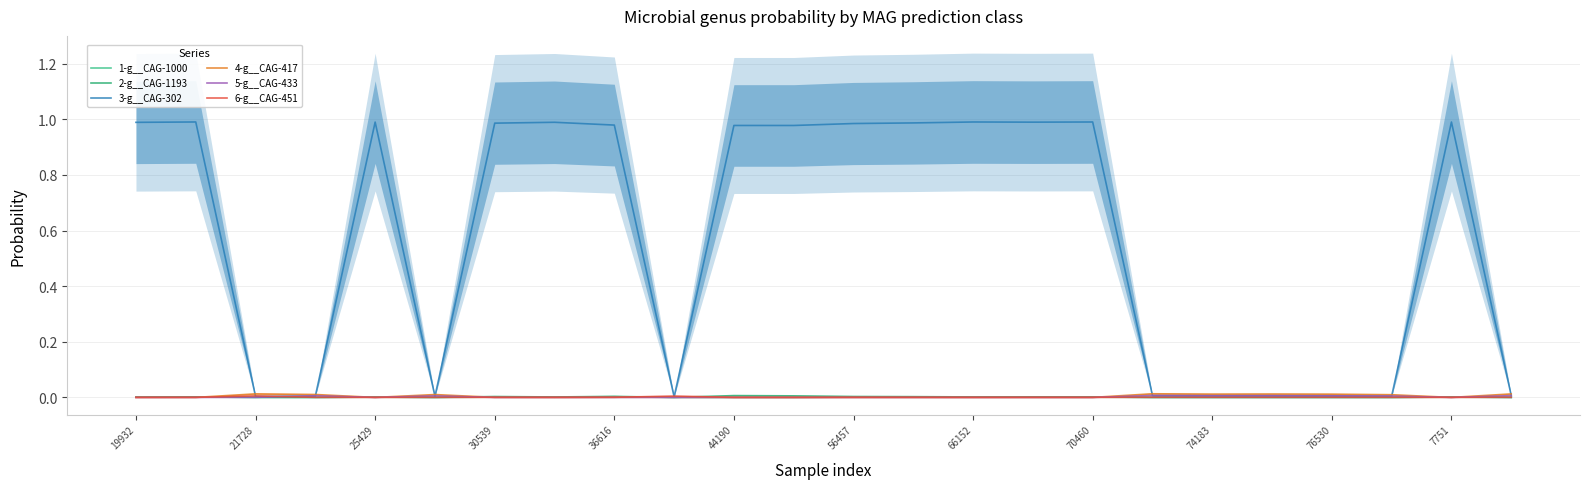

Reading left to right, transcribe all the data shown in this chart.

1-g__CAG-1000: 0.0	0.0	0.0	0.0	0.0	0.0	0.0	0.0	0.0	0.0	0.0	0.0	0.0	0.0	0.0	0.0	0.0	0.0	0.0	0.0	0.0	0.0	0.0	0.0
2-g__CAG-1193: 0.0	0.0	0.0	0.0	0.0	0.0	0.0	0.0	0.0	0.0	0.0	0.0	0.0	0.0	0.0	0.0	0.0	0.0	0.0	0.0	0.0	0.0	0.0	0.0
3-g__CAG-302: 1.0	1.0	0.0	0.0	1.0	0.0	1.0	1.0	1.0	0.0	1.0	1.0	1.0	1.0	1.0	1.0	1.0	0.0	0.0	0.0	0.0	0.0	1.0	0.0
4-g__CAG-417: 0.0	0.0	0.0	0.0	0.0	0.0	0.0	0.0	0.0	0.0	0.0	0.0	0.0	0.0	0.0	0.0	0.0	0.0	0.0	0.0	0.0	0.0	0.0	0.0
5-g__CAG-433: 0.0	0.0	0.0	0.0	0.0	0.0	0.0	0.0	0.0	0.0	0.0	0.0	0.0	0.0	0.0	0.0	0.0	0.0	0.0	0.0	0.0	0.0	0.0	0.0
6-g__CAG-451: 0.0	0.0	0.0	0.0	0.0	0.0	0.0	0.0	0.0	0.0	0.0	0.0	0.0	0.0	0.0	0.0	0.0	0.0	0.0	0.0	0.0	0.0	0.0	0.0